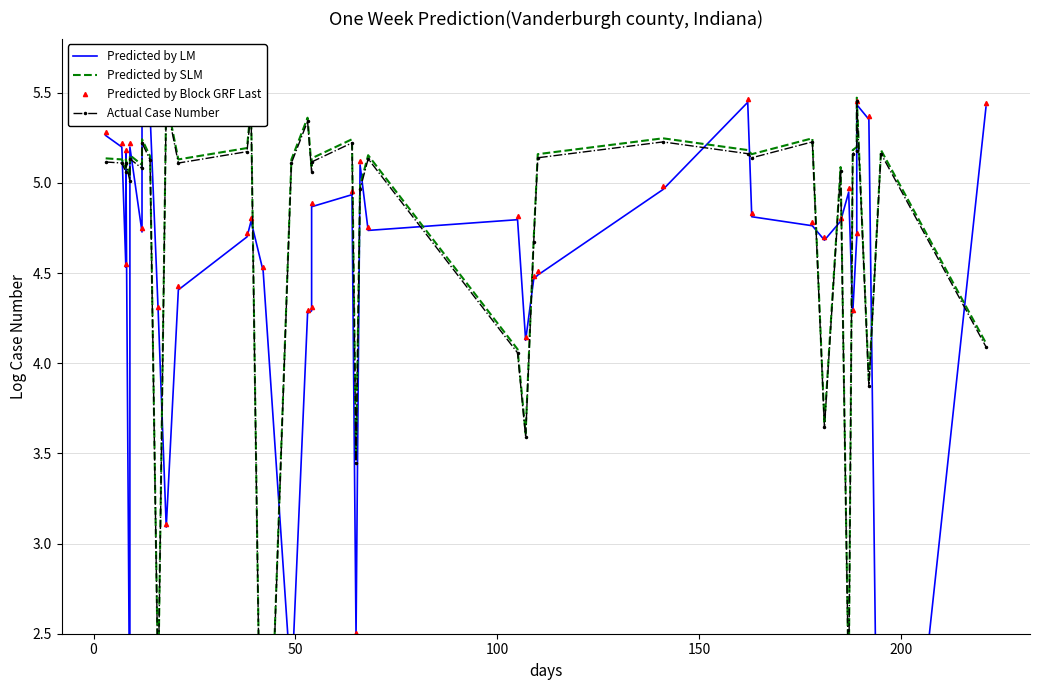

How many values in the Predicted by LM series exceed 4?

35